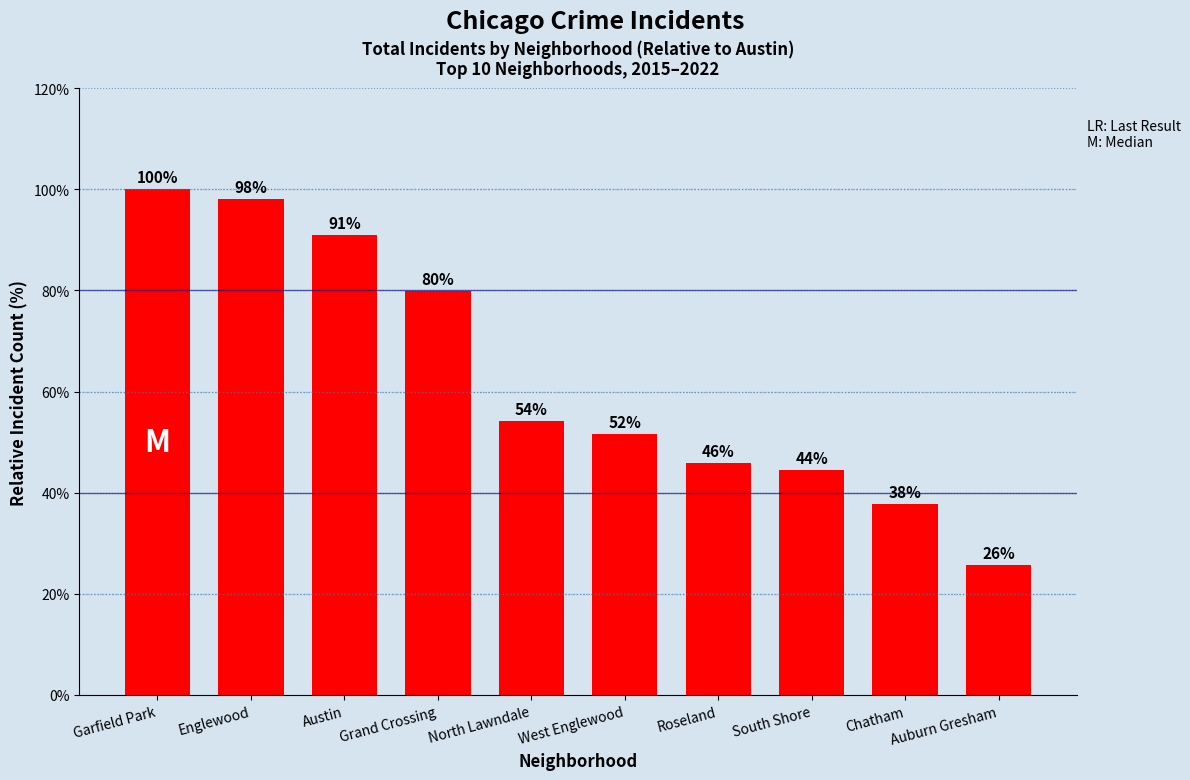

Approximately how many times larger is the value at West Englewood compared to Garfield Park?

0.5